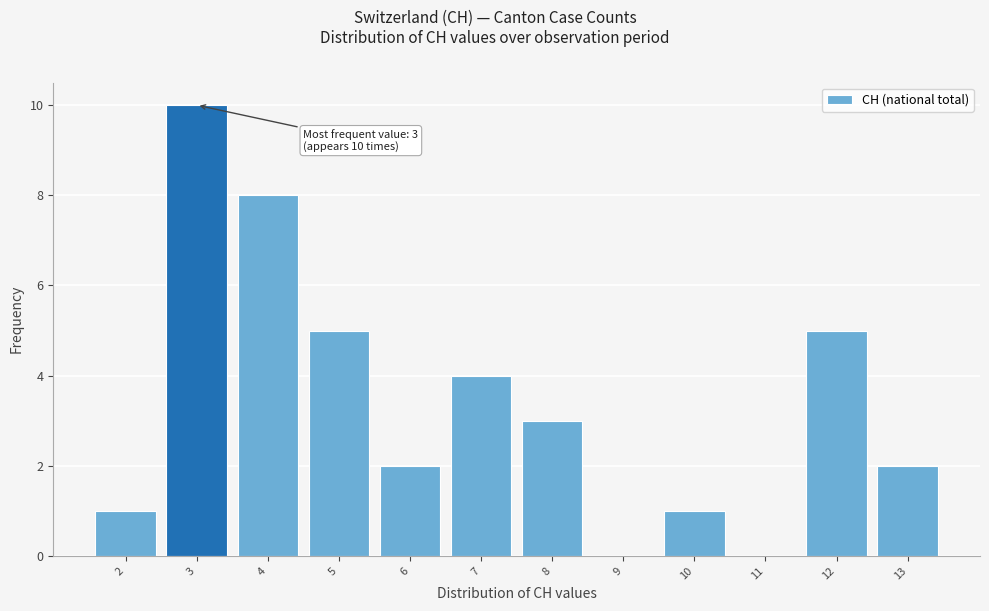

Over which range of the x-axis is the bar tallest?

2.5 to 3.5